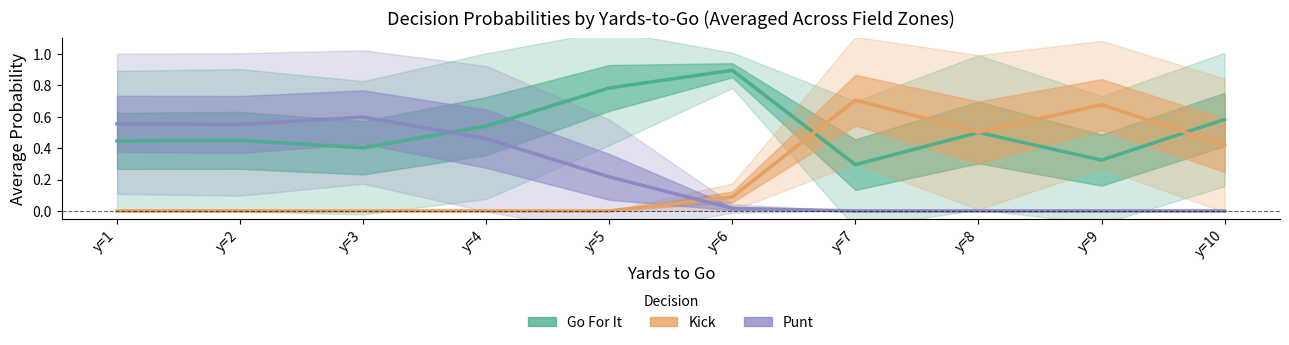

What is the difference between the Go For It values at y=1 and y=10?

0.1